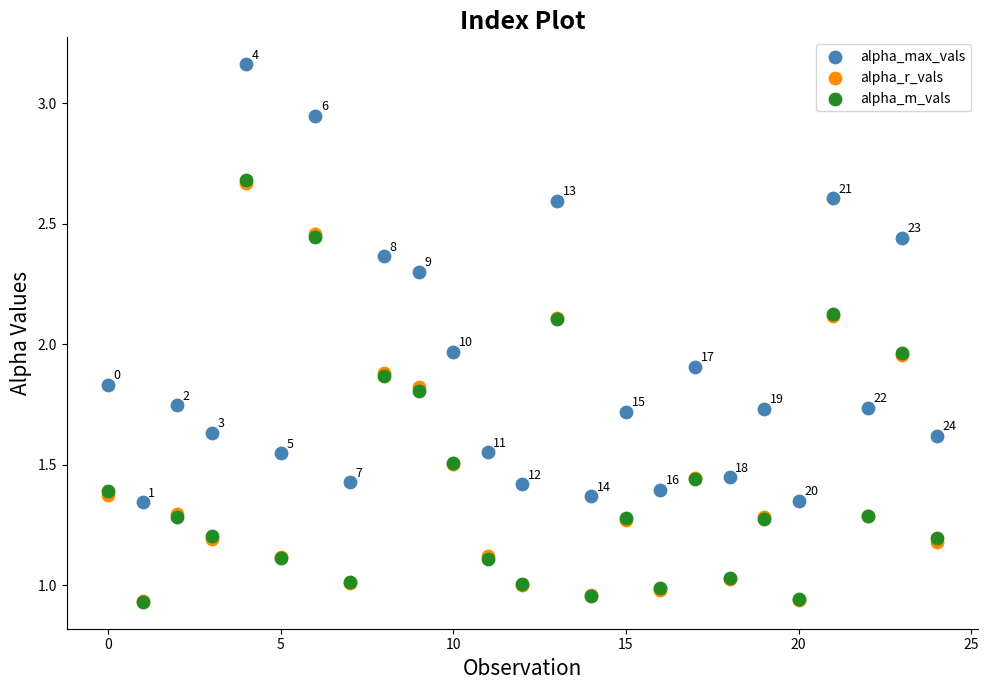

What are all the series names shown in the legend?

alpha_max_vals, alpha_r_vals, alpha_m_vals